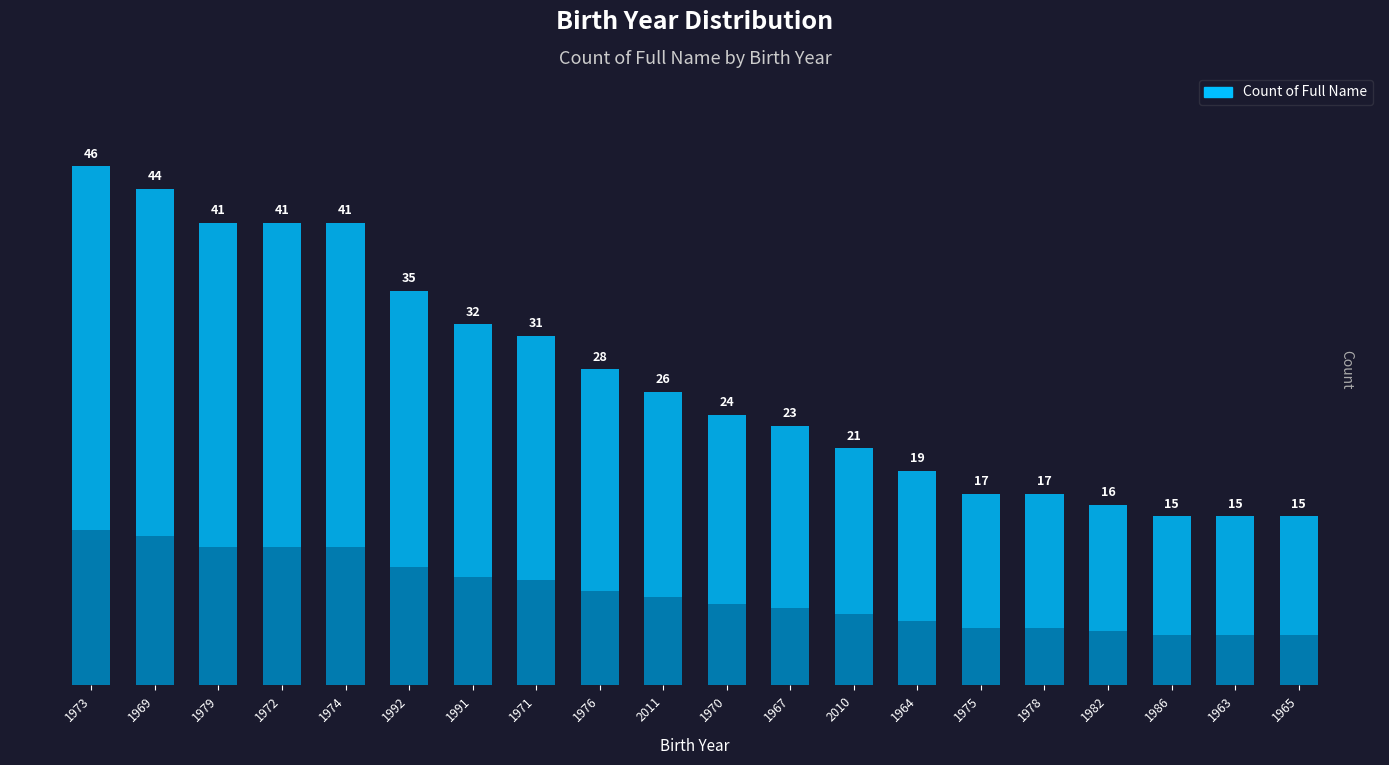

What is the change in value from 1974 to 1978?

-24